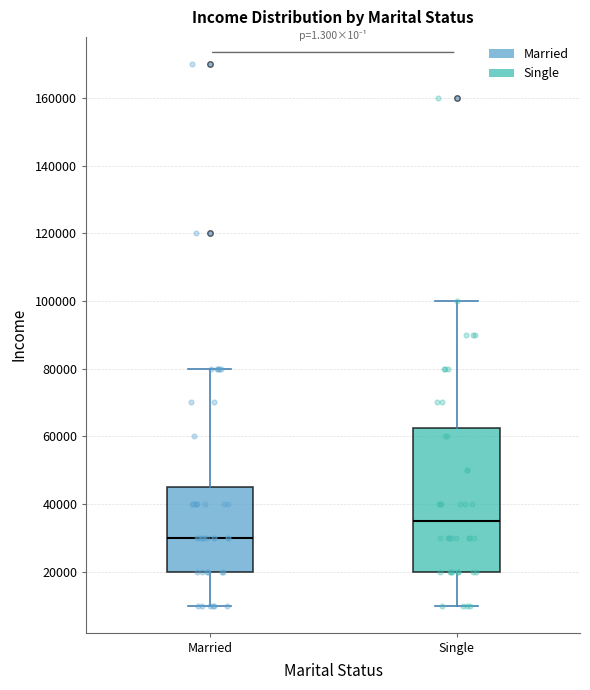

Comparing the boxes themselves (not the whiskers), which one is the tallest?

Single